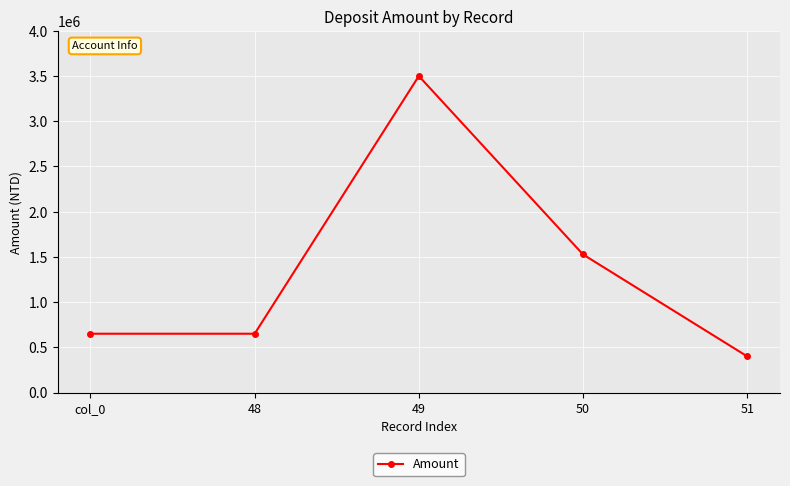

Where is the first local maximum?

49